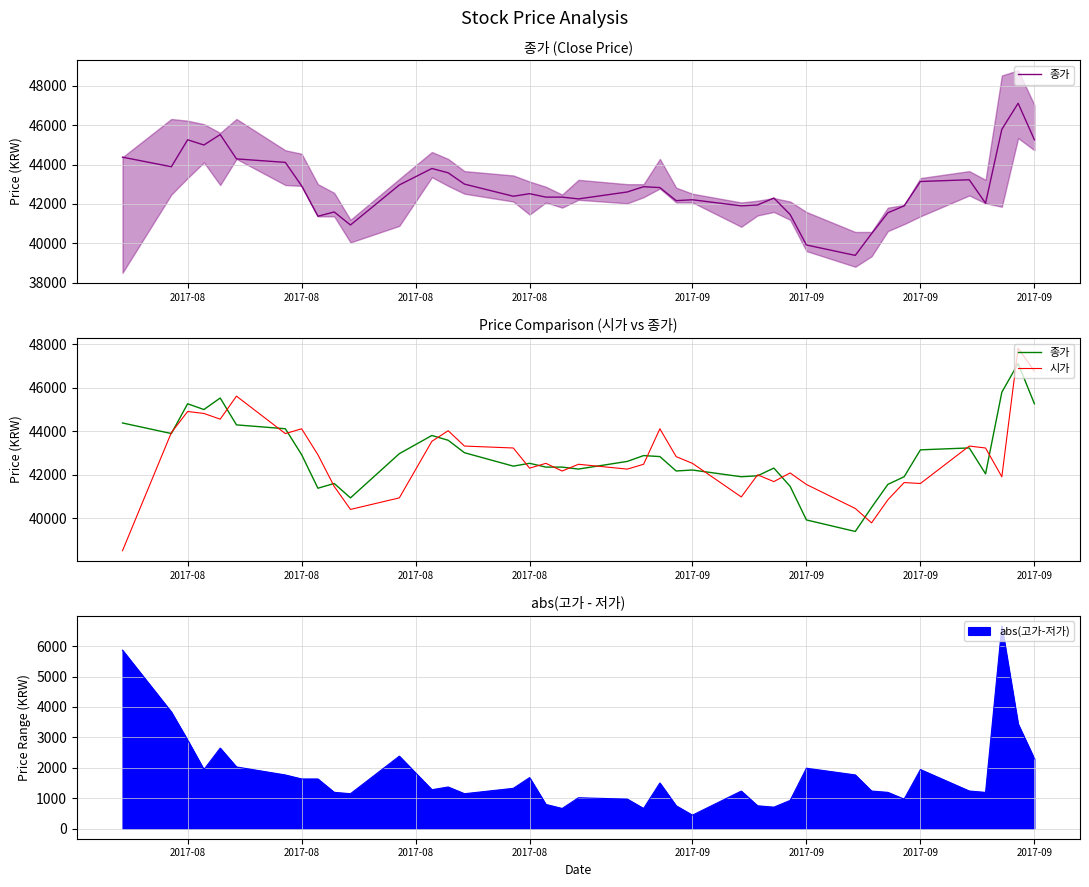

True or false: 종가 has a value of 31597 at 2017-09.

False